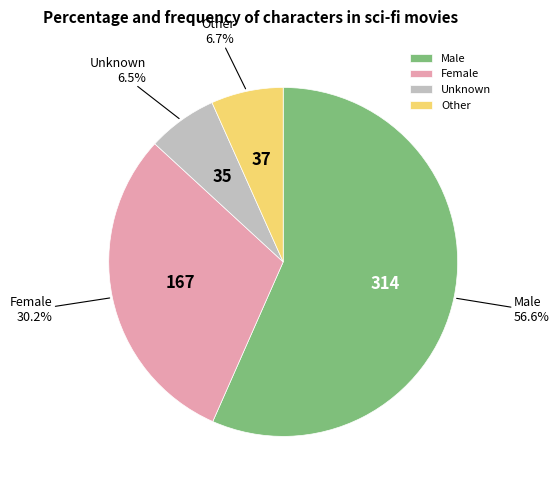

What percentage do Female and Other together represent?

36.9%